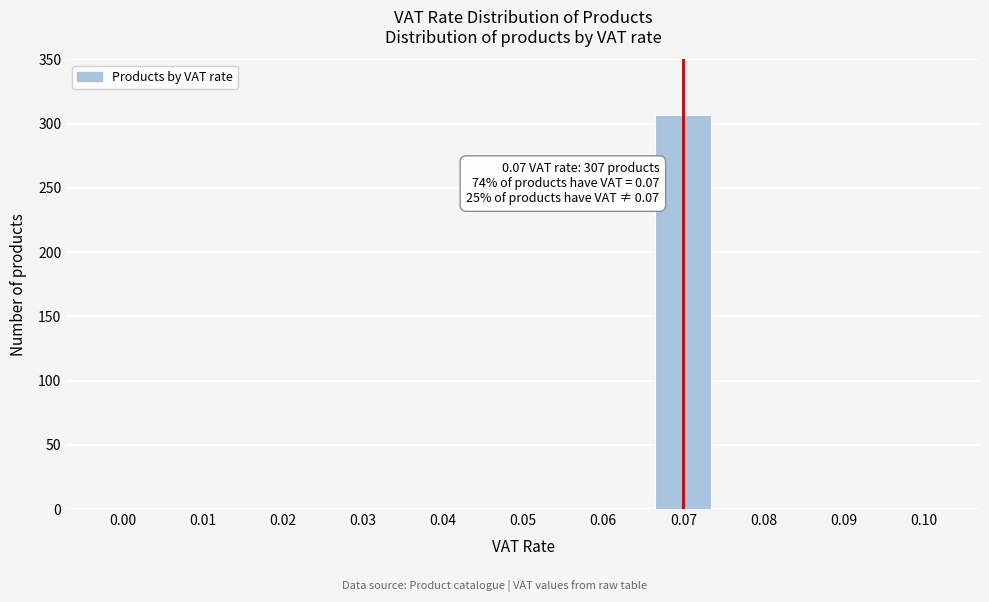

The value at 0.08 is 0. True or false?

True